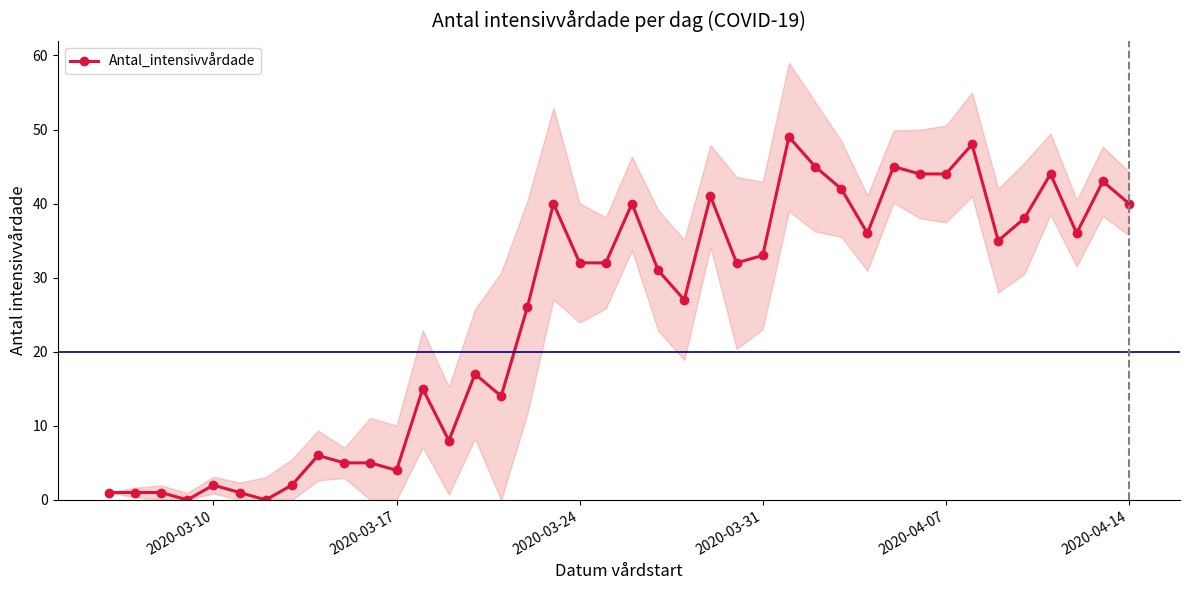

Reading right to left, list all the values displayed in this chart.

40	43	36	44	38	35	48	44	44	45	36	42	45	49	33	32	41	27	31	40	32	32	40	26	14	17	8	15	4	5	5	6	2	0	1	2	0	1	1	1